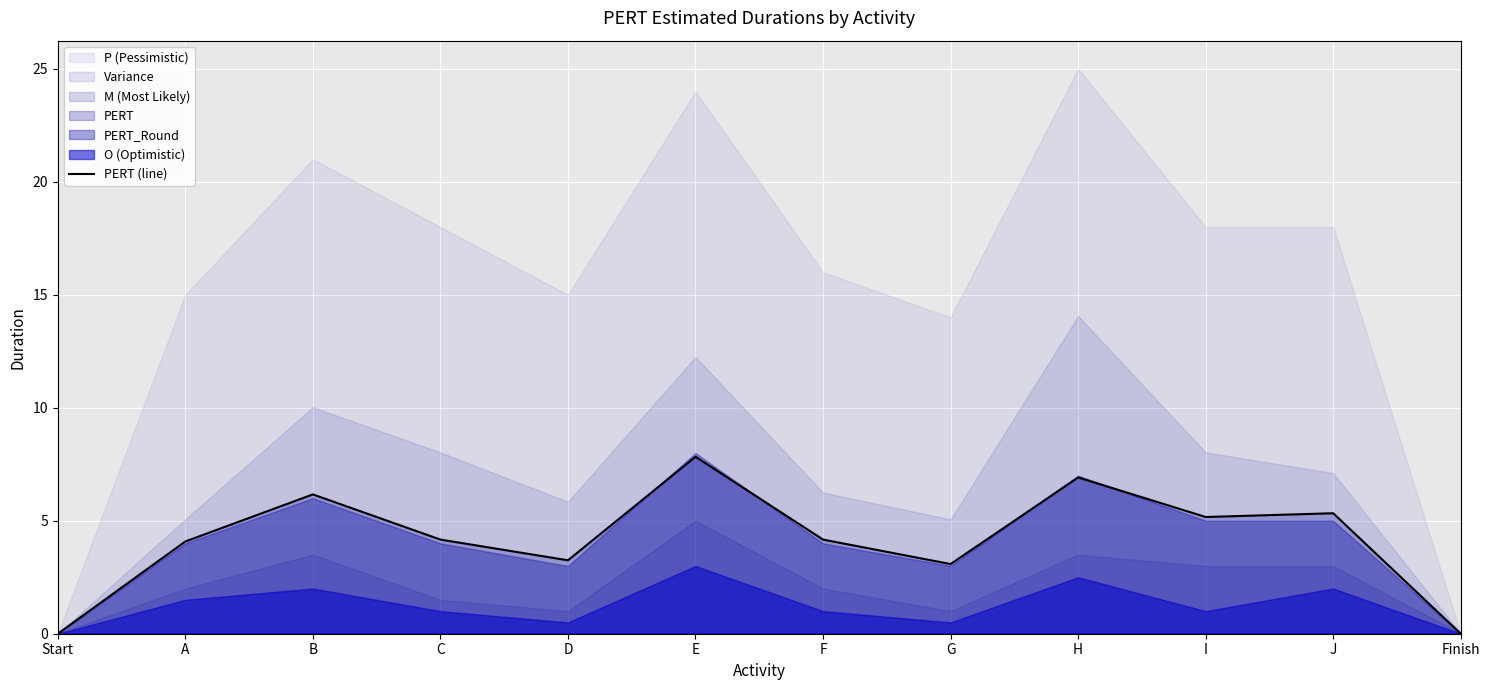

Count the number of values greater than 4.

8